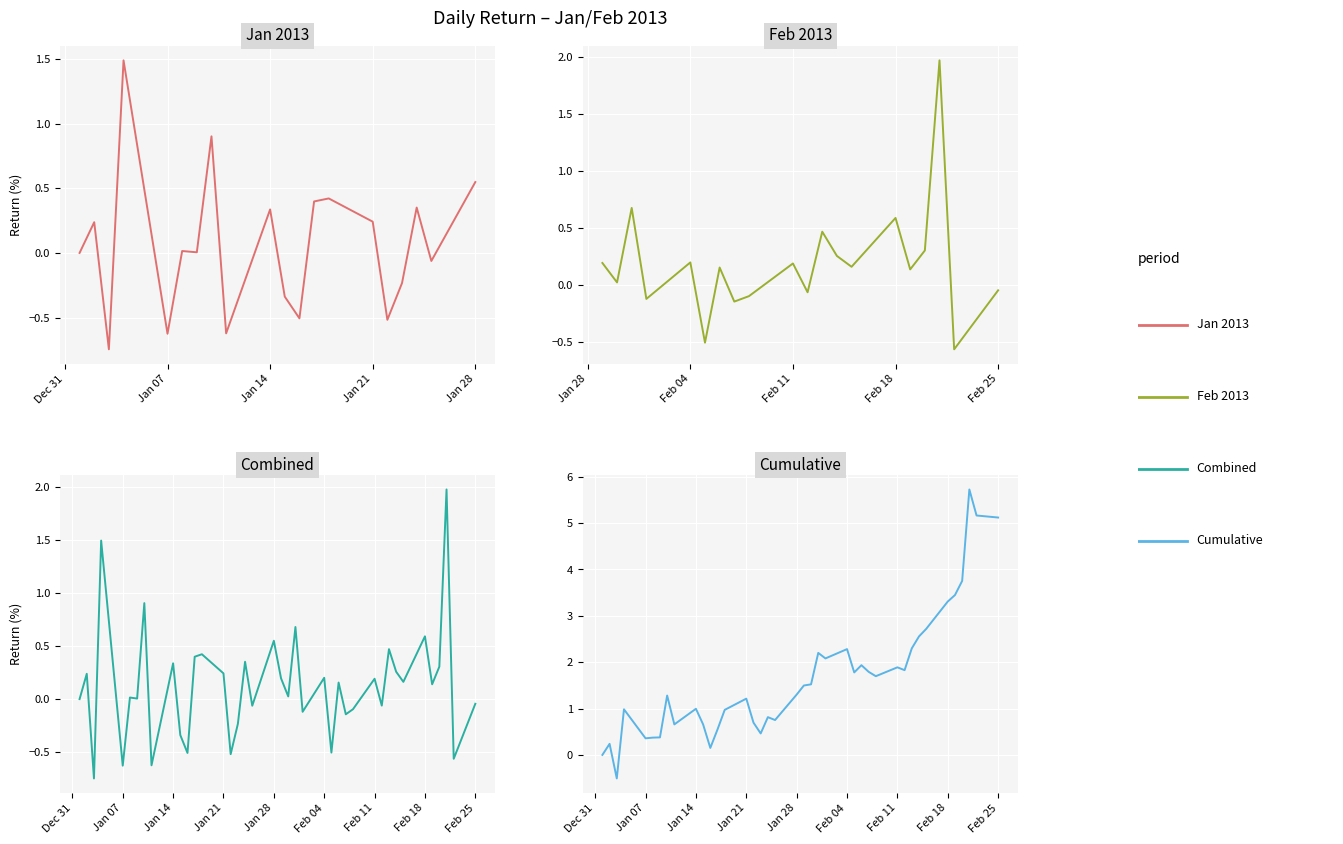

True or false: there are more than 0 points higher than both neighbors.

True